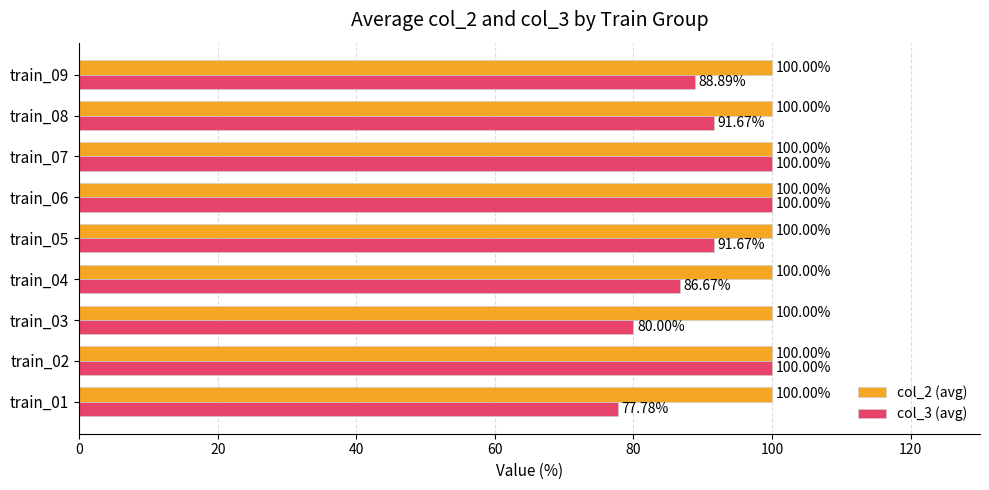

How many series are shown in this chart?

2